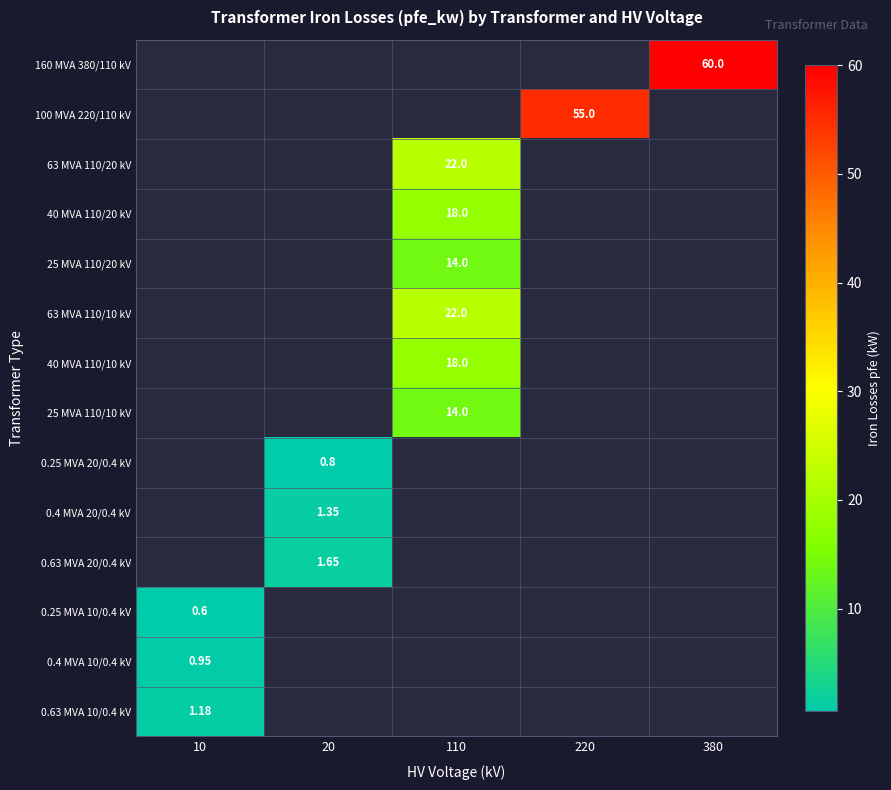

Is the value of 63 MVA 110/10 kV at 110 greater than the value of 160 MVA 380/110 kV at 380?

No